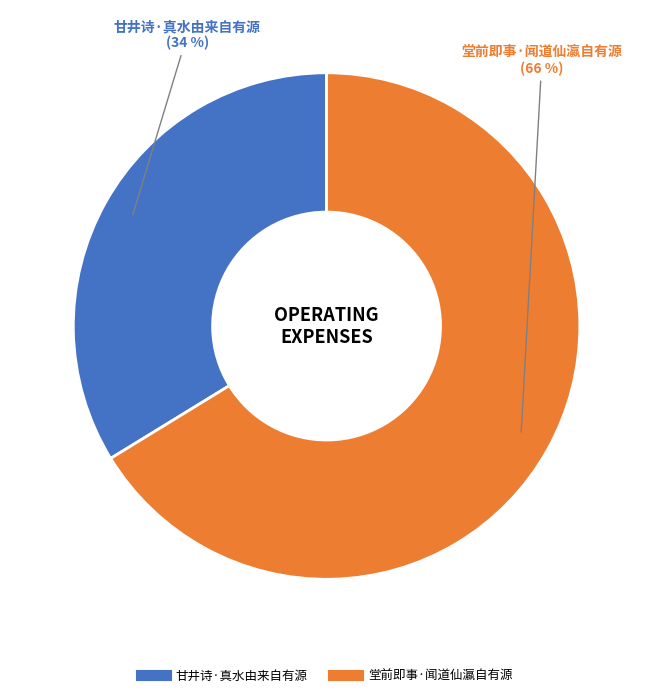

Which slice is the smallest?

甘井诗·真水由来自有源